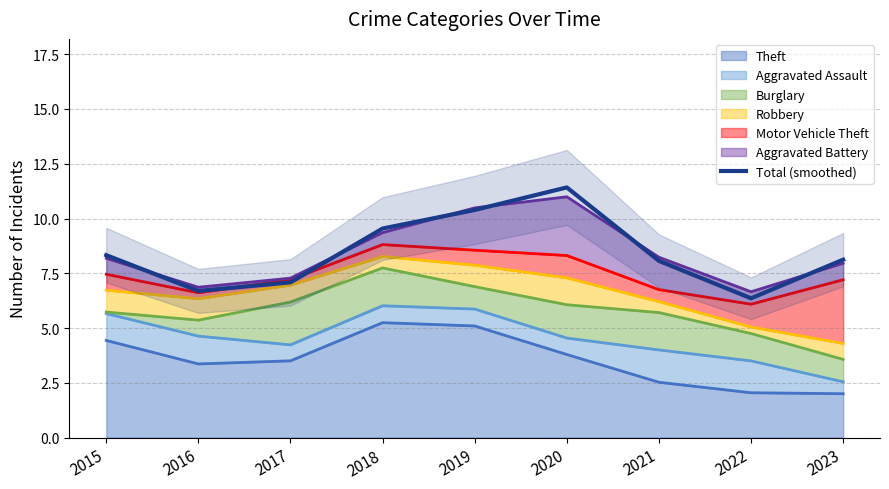

True or false: the data shows 7.1 at 2017.

True